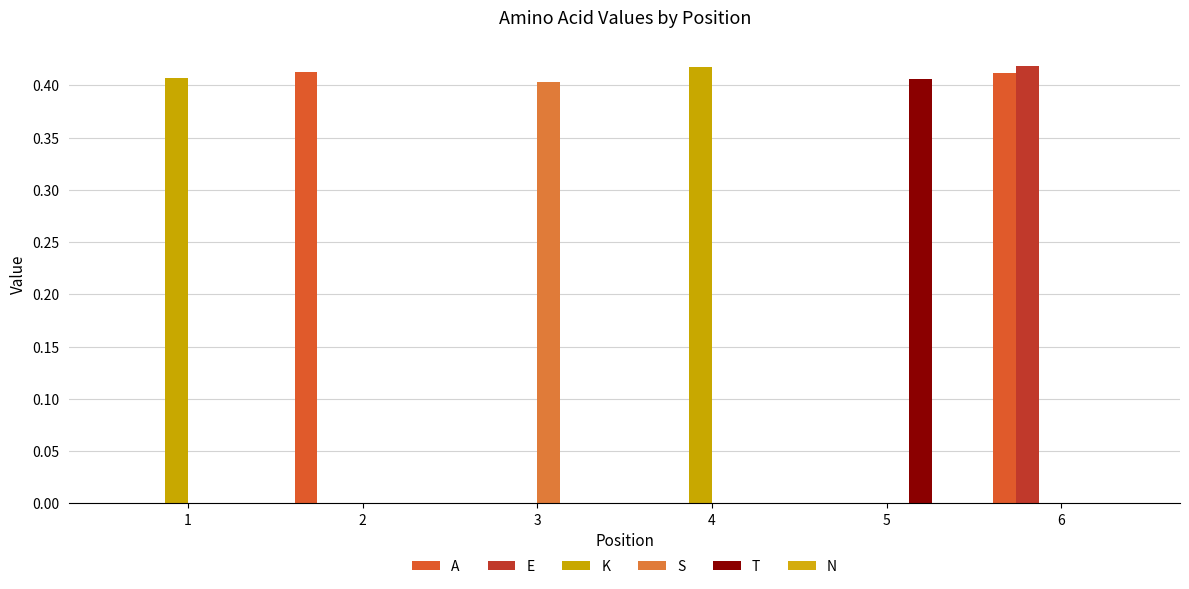

How many categories are shown in the chart?

6